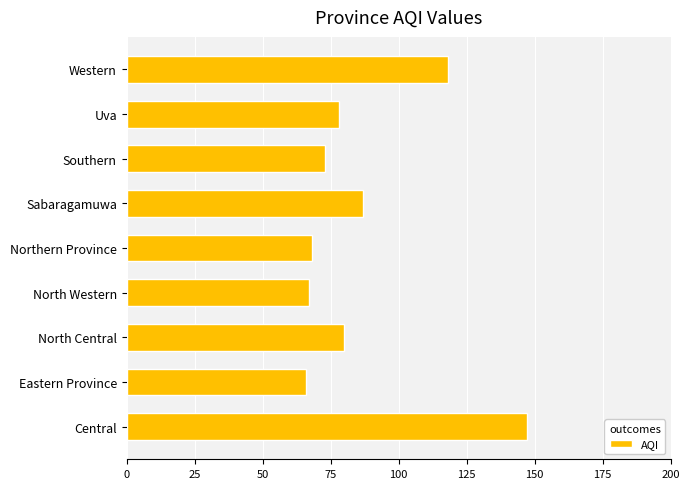

What is the change in value from Central to North Central?

-67